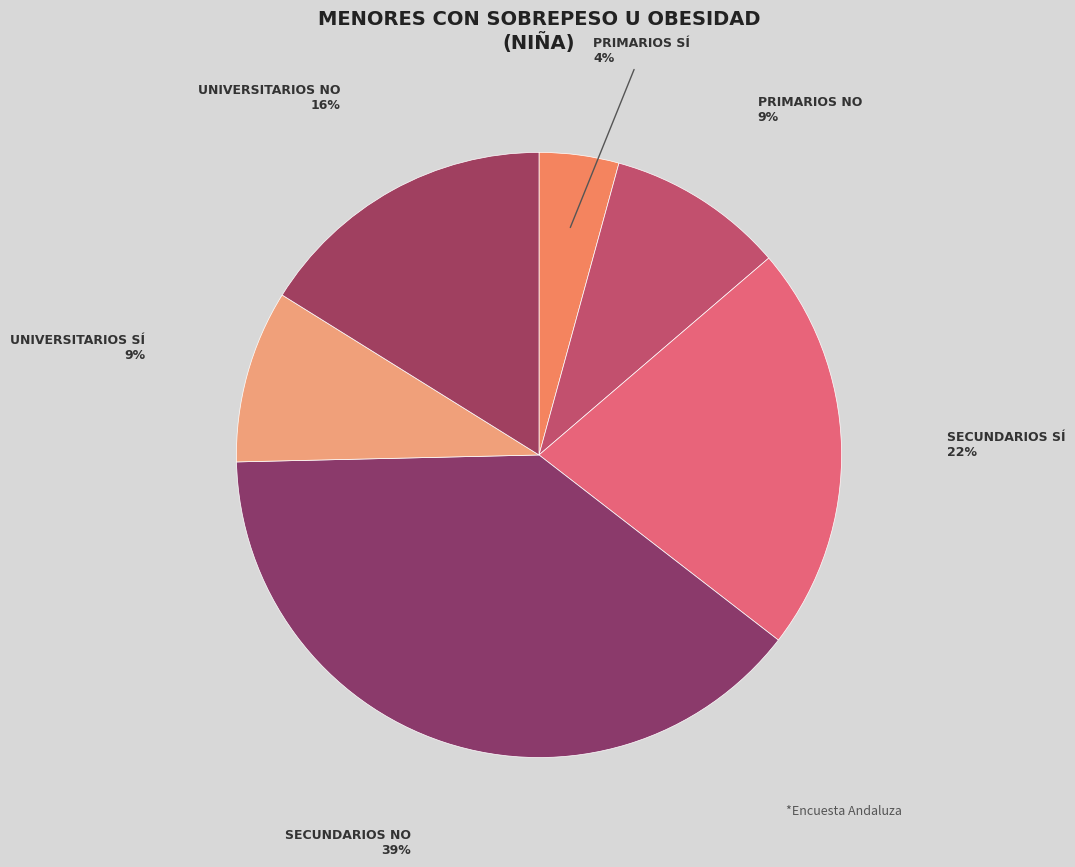

To the nearest percent, what is the average slice percentage?

17%